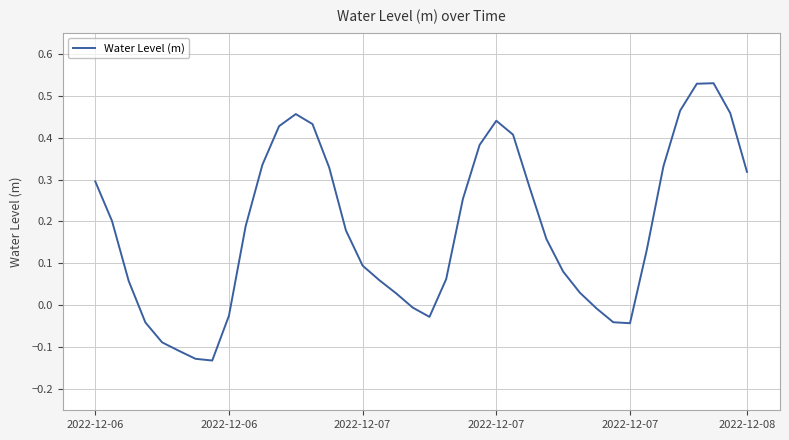

What is the sum of all values?

7.3